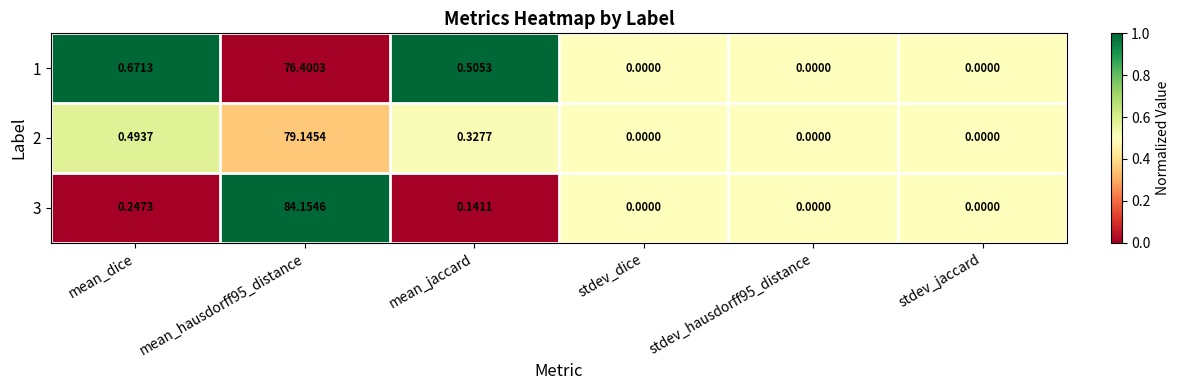

At which label is 2 closest to 39?

mean_dice